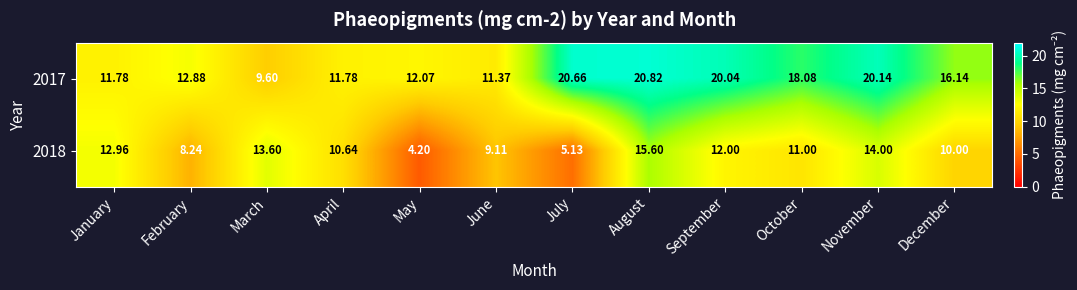

At which category does the chart reach its peak across all series?

August